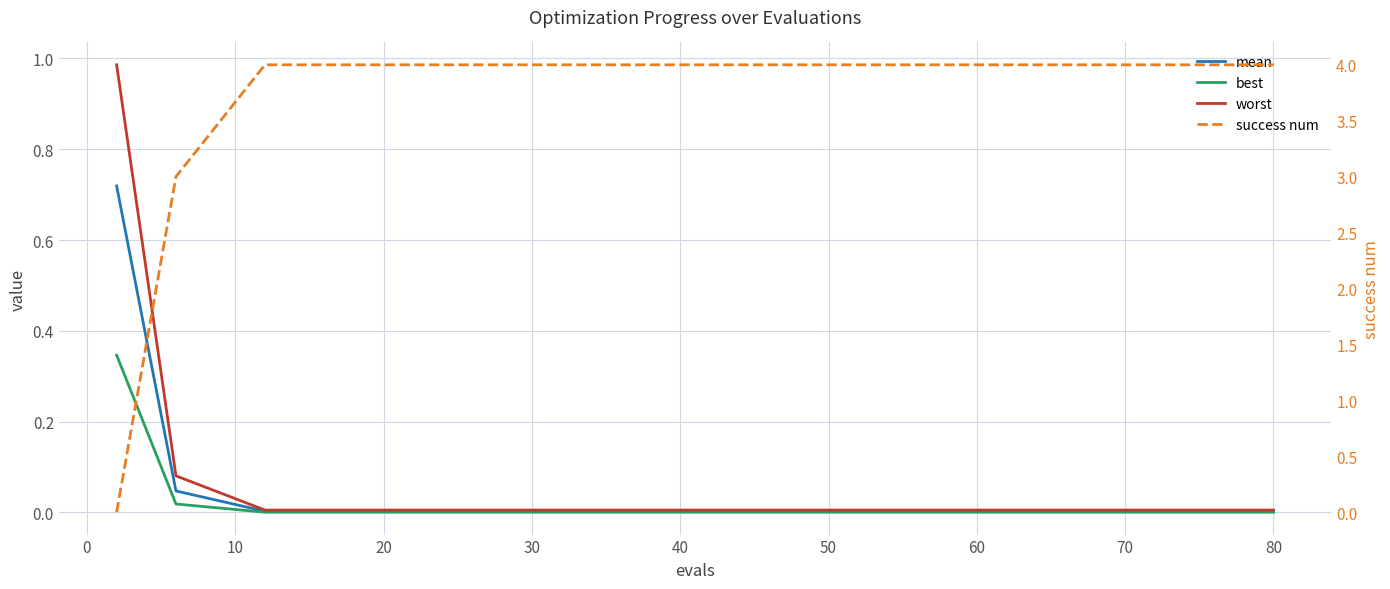

At how many categories does at least one series exceed 1?

14